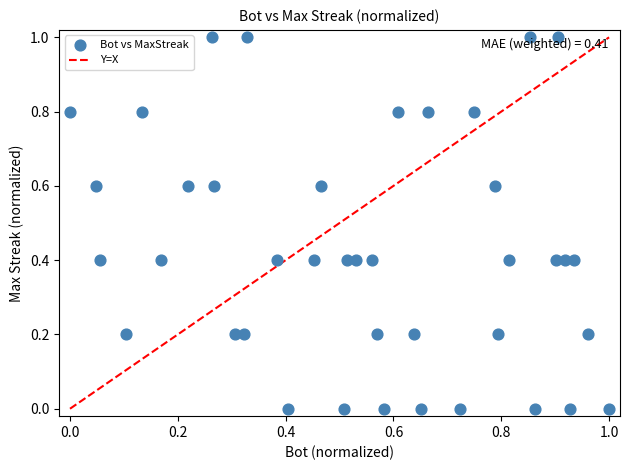

What is the range of Y values (max minus min)?

1.0